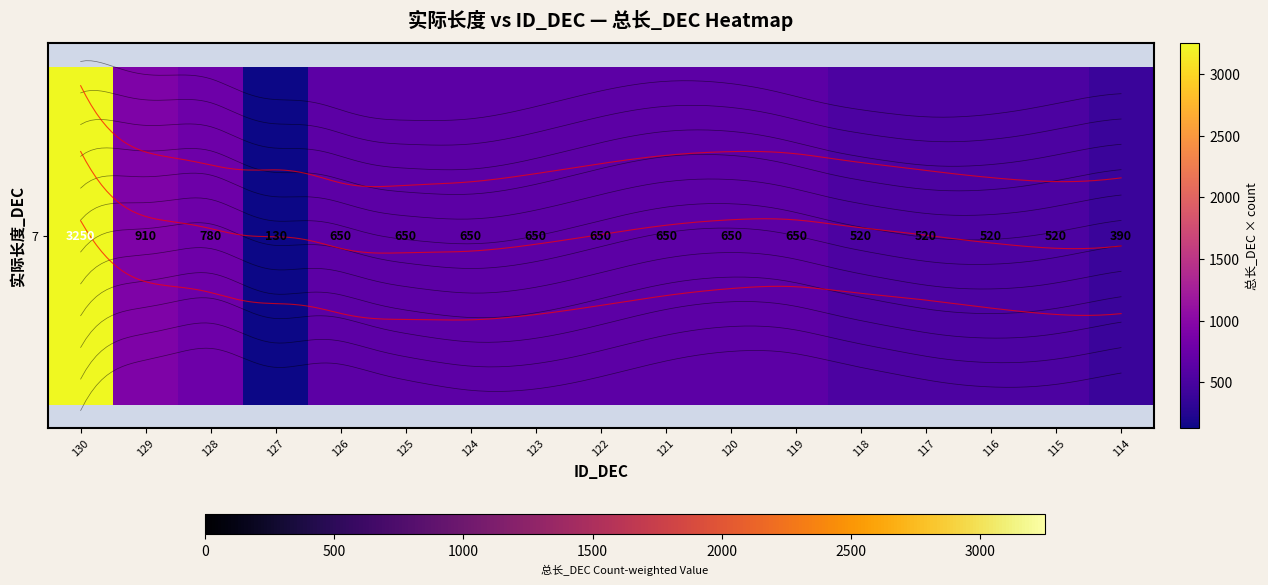

At which label does the data first exceed 650?

130